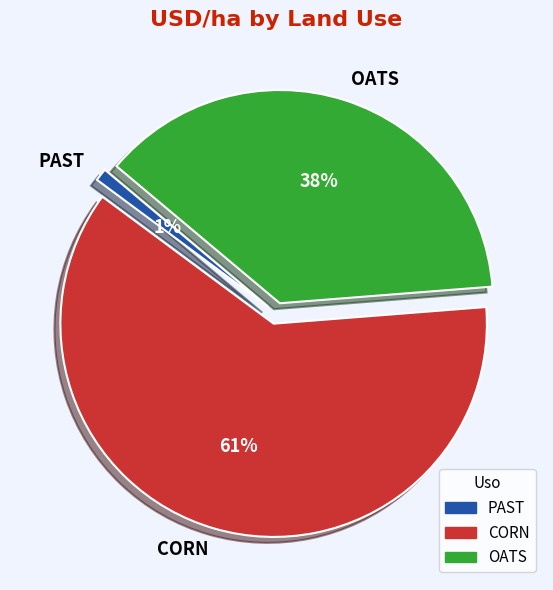

Does PAST account for over 50% of the chart?

No